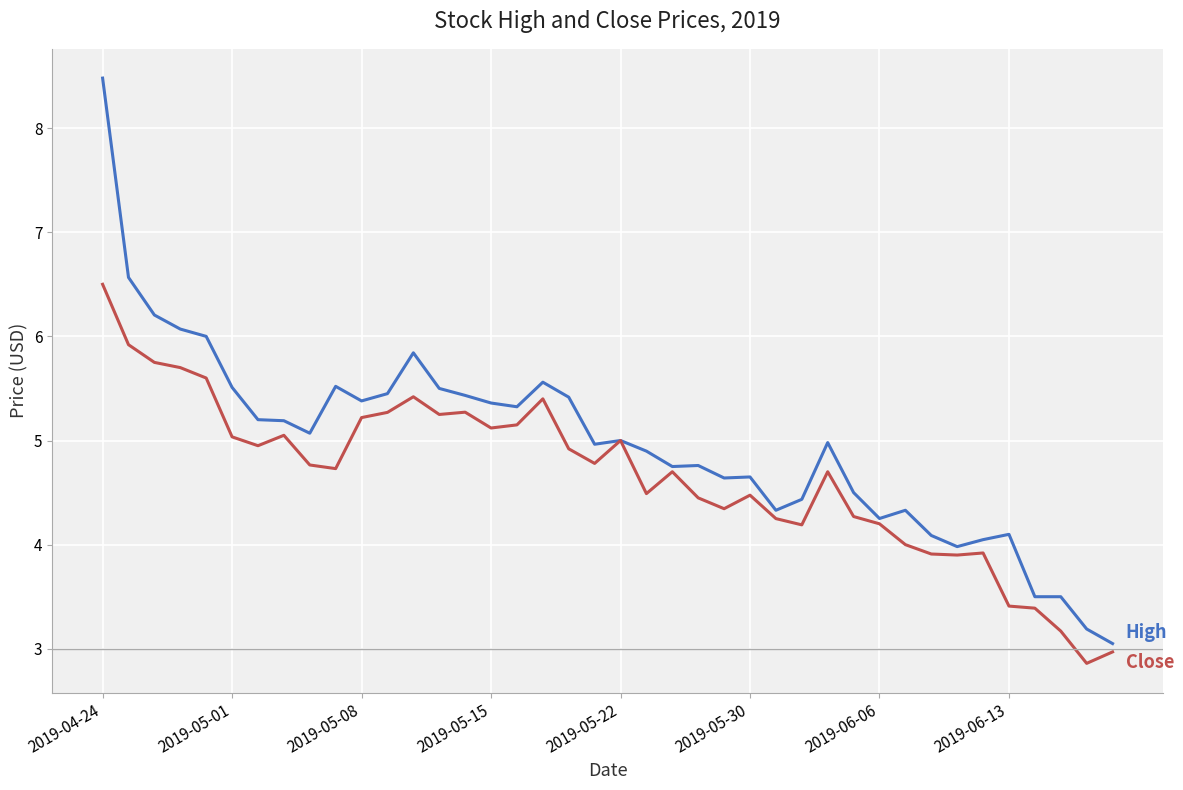

What is the minimum value shown in the chart?

2.9